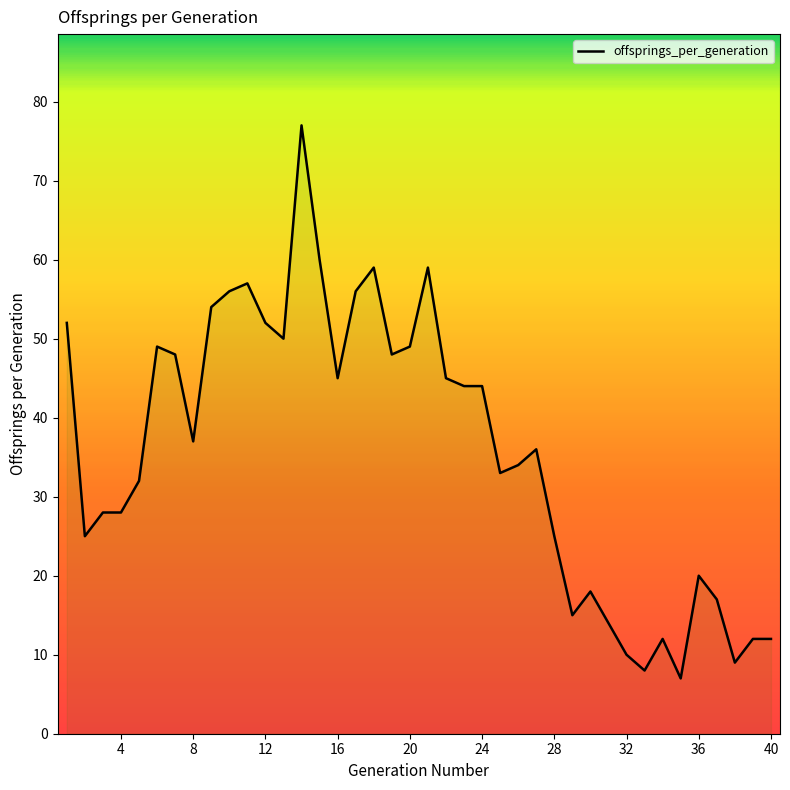

What is the difference between the maximum and minimum values?

70